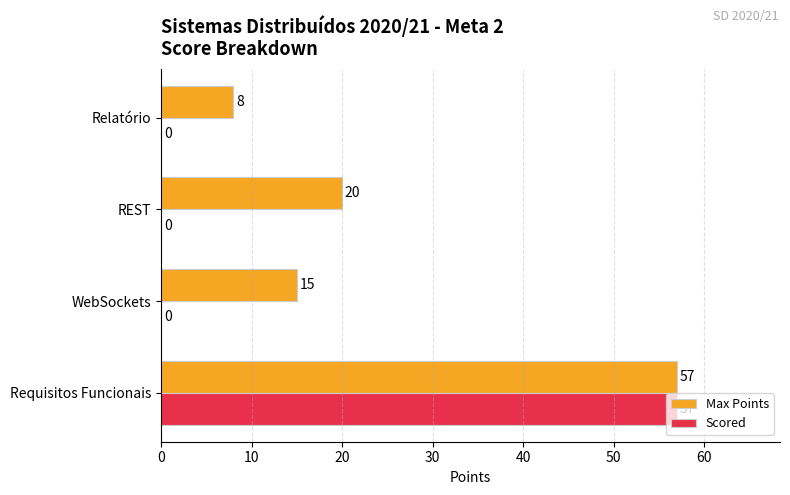

The Scored series shows 0 at Relatório. True or false?

True